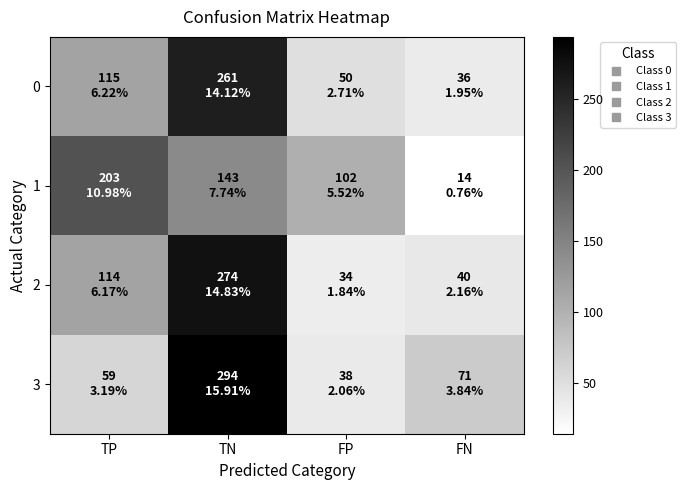

At how many categories does at least one series exceed 160?

2